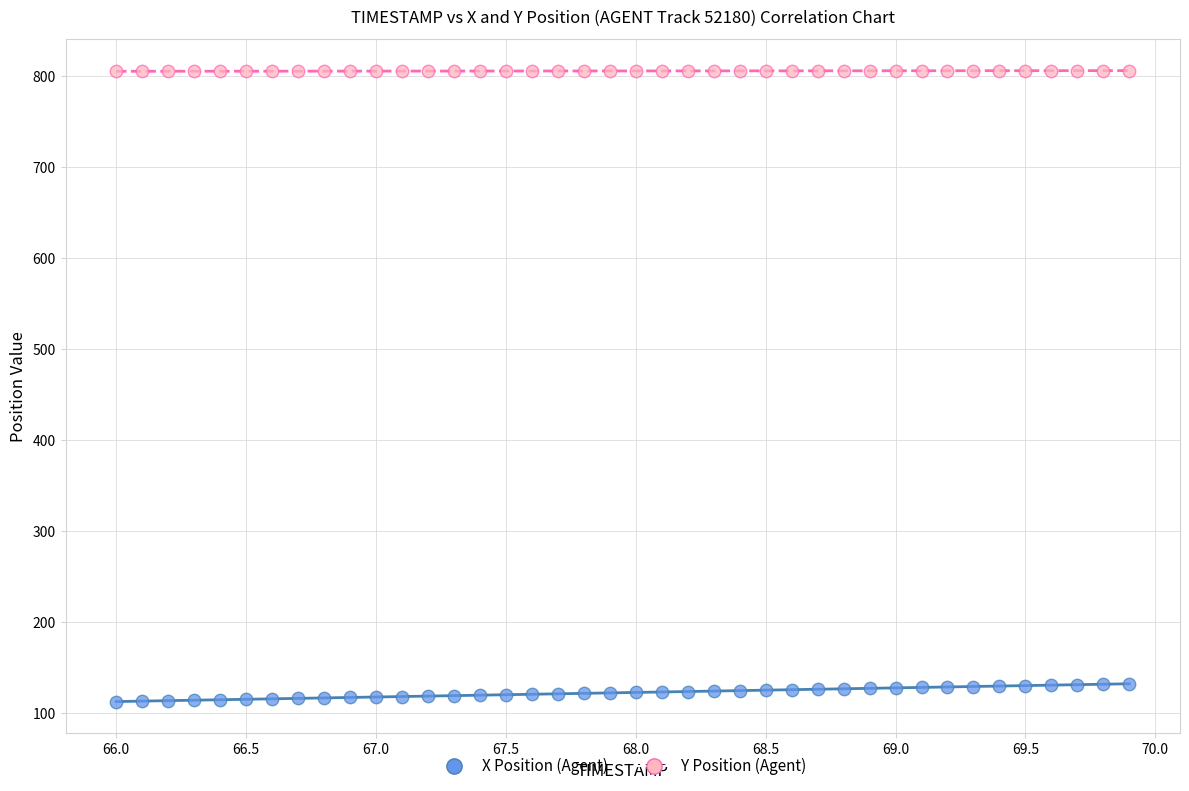

Across all data points, what is the range of Y values (max minus min)?

693.2